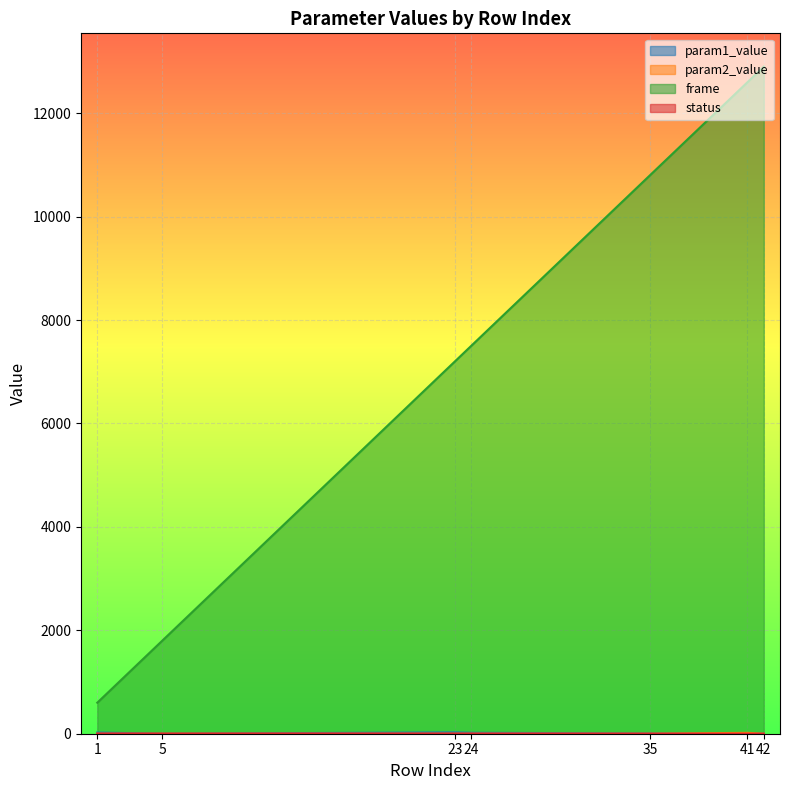

How many data points in frame are above 7500?

3